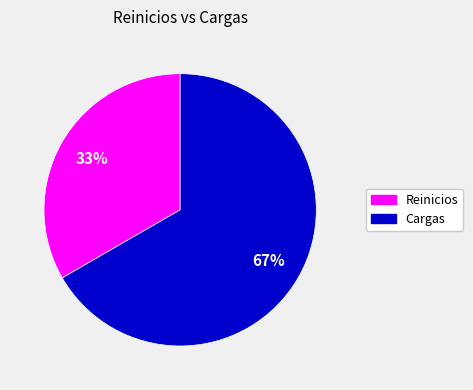

Which category has the smallest portion of the pie?

Reinicios